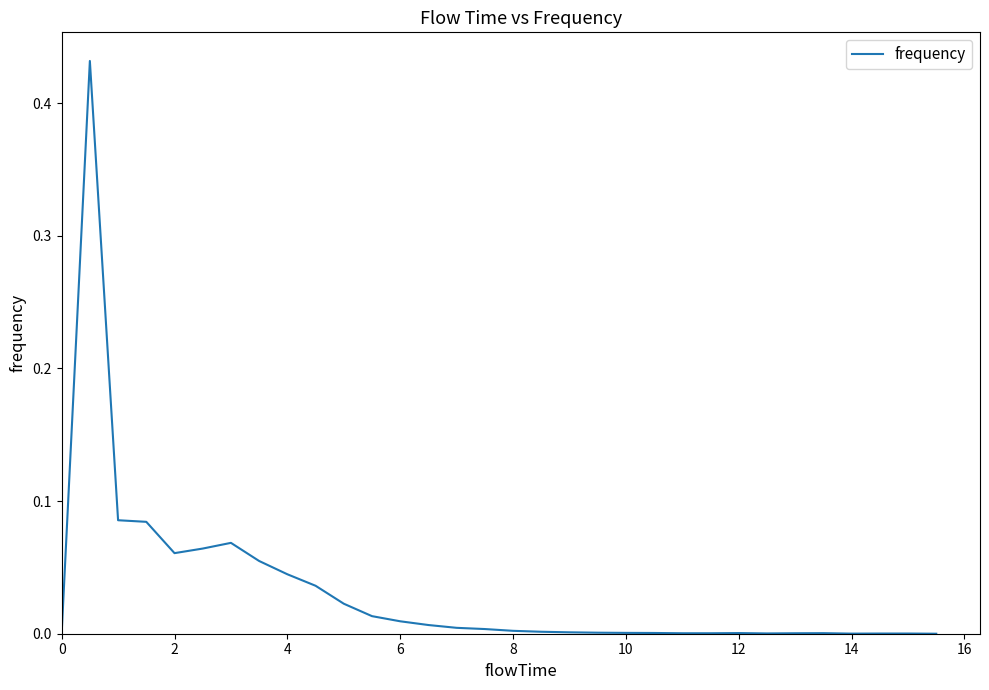

The chart shows a value of 0.0 at 0. True or false?

True